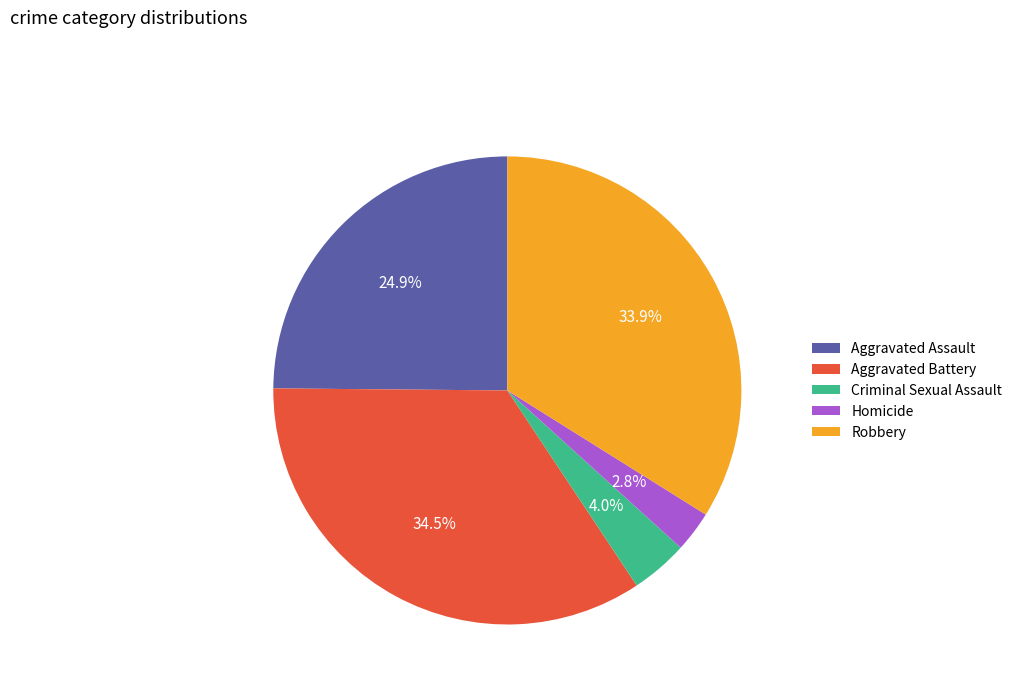

Does Aggravated Battery represent more than half of the total?

No